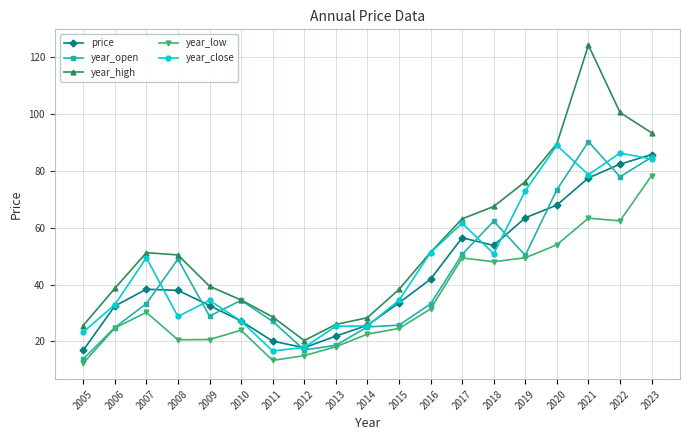

True or false: price has a value of 17.8 at 2012.

True